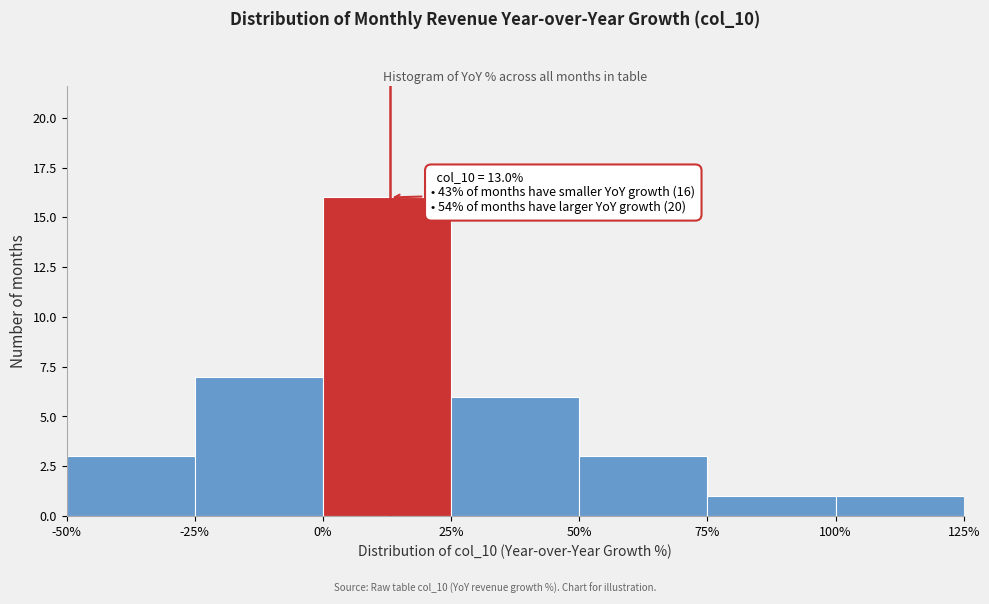

Which range on the x-axis has the tallest bar?

0% to 25%